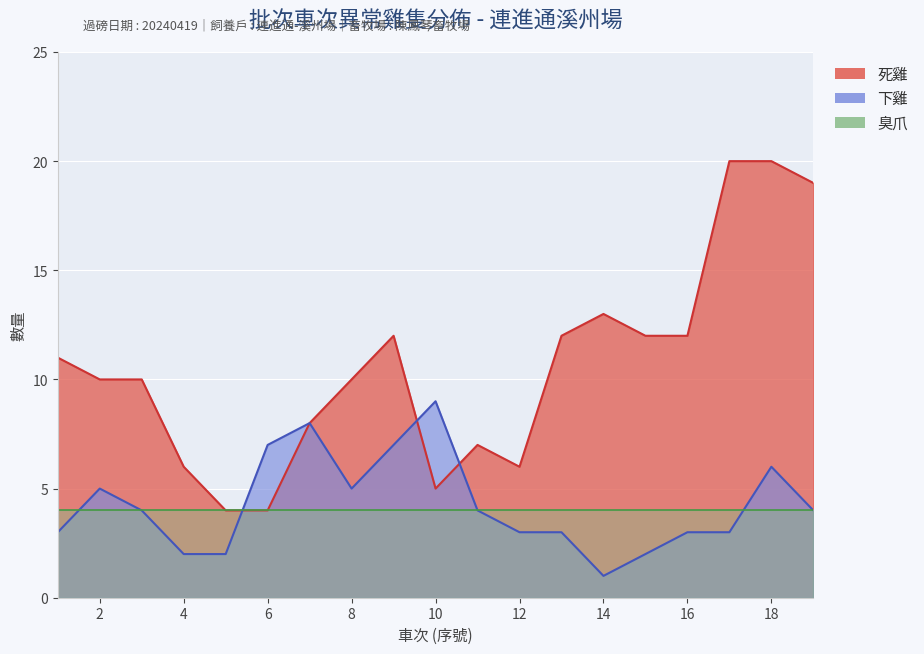

Is the value of 死雞 at 9 greater than the value of 下雞 at 15?

Yes